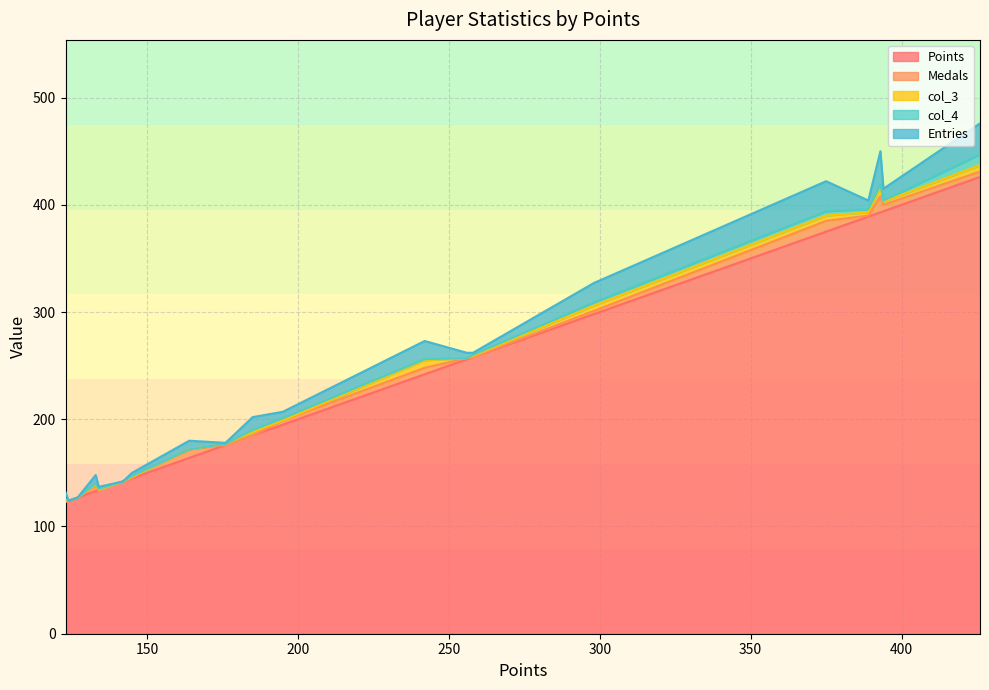

Reading right to left, extract all data points from this chart.

Points: GravityBeatle=123	mdmason85=124	Anonymous 2=127	FoundYourGun=133	Tom$=134	UrinalMike=142	Jukatox=145	SidedWilliams=164	Libre=176	ModestTomato=185	JJsrl=195	toburr=242	peaches=256	RSW=258	Larvi=298	Pogo=375	JeffCompass=389	sm27=393	Rimato=394	Despin=426
Medals: GravityBeatle=0	mdmason85=0	Anonymous 2=0	FoundYourGun=5	Tom$=0	UrinalMike=0	Jukatox=1	SidedWilliams=8	Libre=0	ModestTomato=0	JJsrl=4	toburr=6	peaches=1	RSW=0	Larvi=3	Pogo=10	JeffCompass=1	sm27=15	Rimato=6	Despin=5
col_3: GravityBeatle=1	mdmason85=0	Anonymous 2=0	FoundYourGun=1	Tom$=0	UrinalMike=0	Jukatox=0	SidedWilliams=0	Libre=1	ModestTomato=3	JJsrl=0	toburr=7	peaches=0	RSW=1	Larvi=5	Pogo=5	JeffCompass=3	sm27=9	Rimato=3	Despin=6
col_4: GravityBeatle=2	mdmason85=0	Anonymous 2=0	FoundYourGun=1	Tom$=1	UrinalMike=0	Jukatox=1	SidedWilliams=0	Libre=0	ModestTomato=2	JJsrl=2	toburr=1	peaches=0	RSW=1	Larvi=3	Pogo=4	JeffCompass=3	sm27=2	Rimato=1	Despin=10
Entries: GravityBeatle=6	mdmason85=0	Anonymous 2=0	FoundYourGun=8	Tom$=2	UrinalMike=0	Jukatox=3	SidedWilliams=8	Libre=1	ModestTomato=12	JJsrl=6	toburr=17	peaches=5	RSW=2	Larvi=18	Pogo=28	JeffCompass=8	sm27=31	Rimato=11	Despin=29